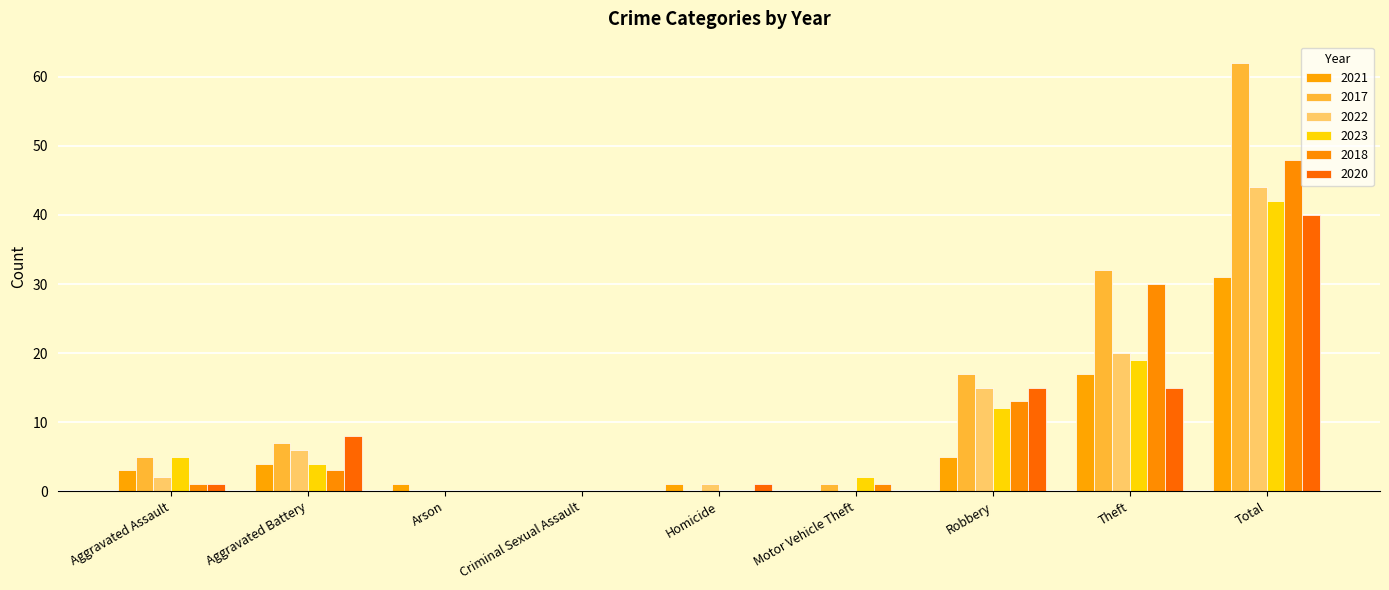

Reading left to right, extract all data points from this chart.

2021: 3	4	1	0	1	0	5	17	31
2017: 5	7	0	0	0	1	17	32	62
2022: 2	6	0	0	1	0	15	20	44
2023: 5	4	0	0	0	2	12	19	42
2018: 1	3	0	0	0	1	13	30	48
2020: 1	8	0	0	1	0	15	15	40